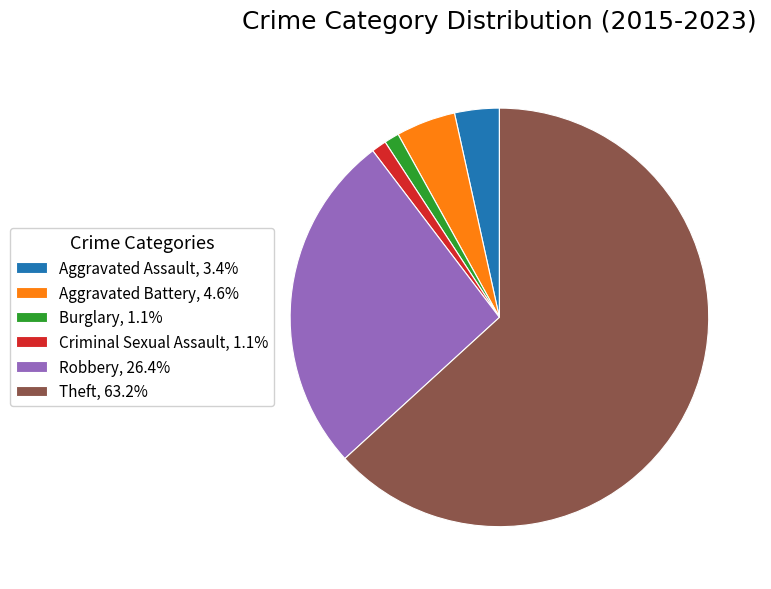

Is the sum of Robbery, 26.4% and Theft, 63.2% greater than half?

Yes